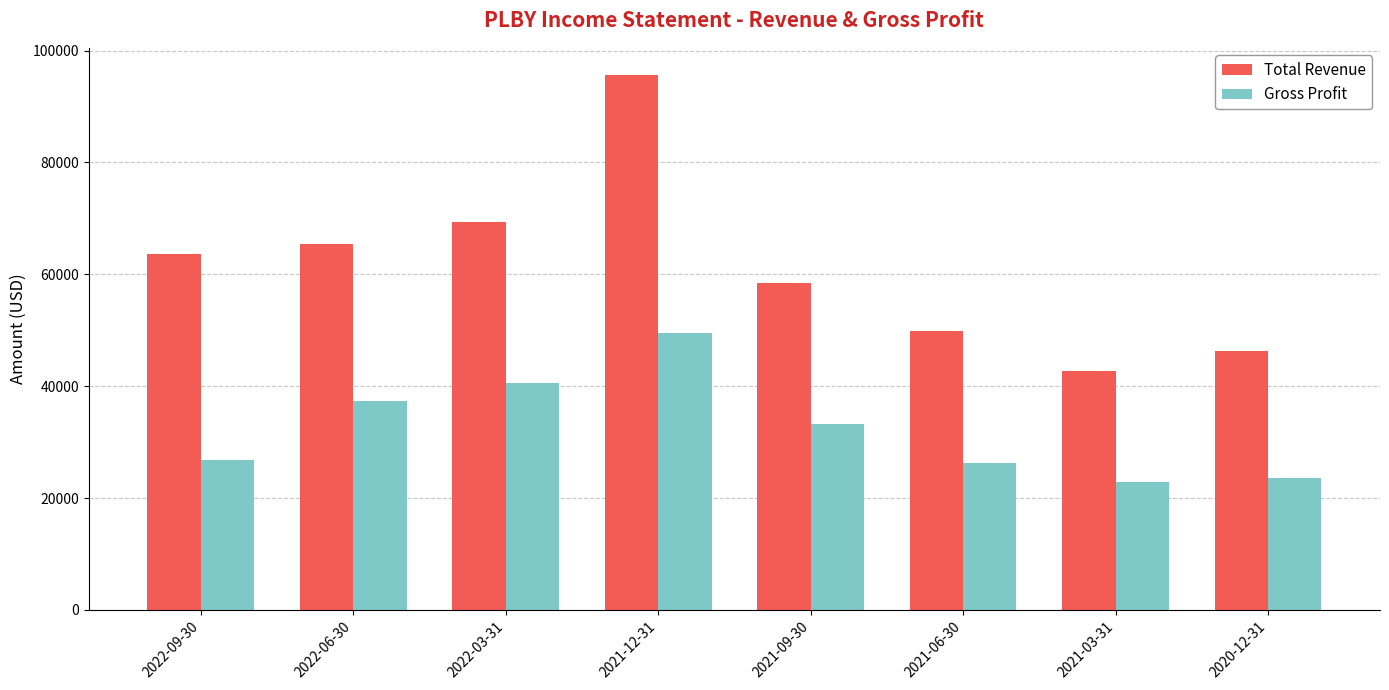

Is the value of Total Revenue at 2022-06-30 greater than the value of Gross Profit at 2021-06-30?

Yes